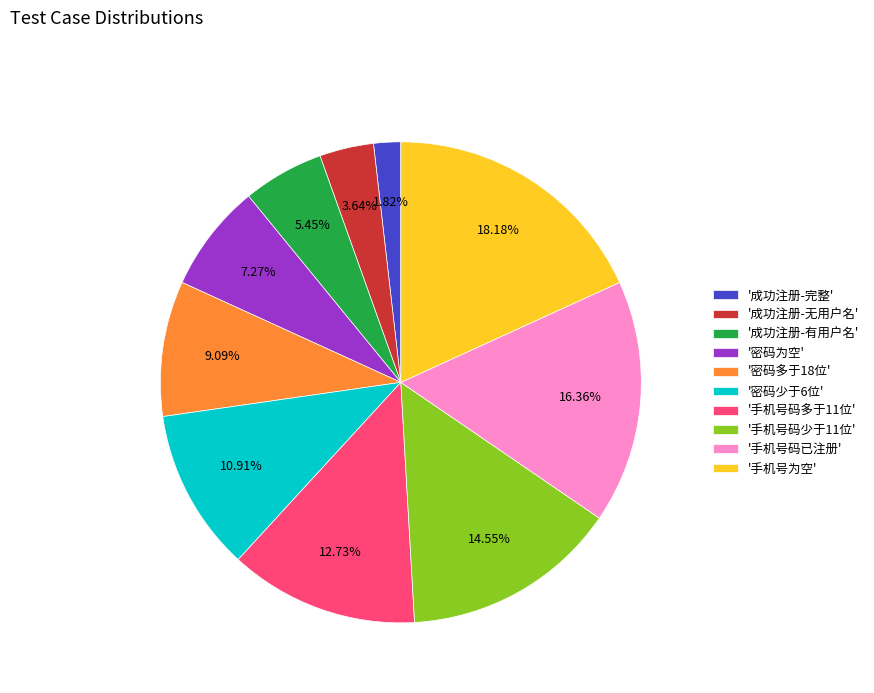

Between '成功注册-完整' and '密码多于18位', which is larger?

'密码多于18位'